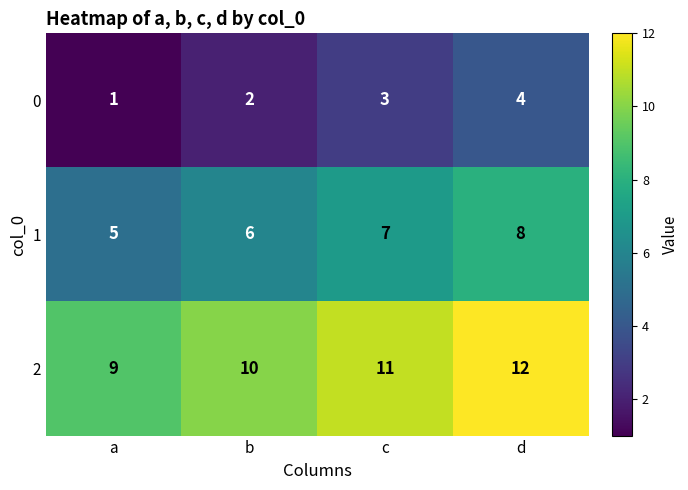

Rank the series by their average value, from highest to lowest.

2, 1, 0